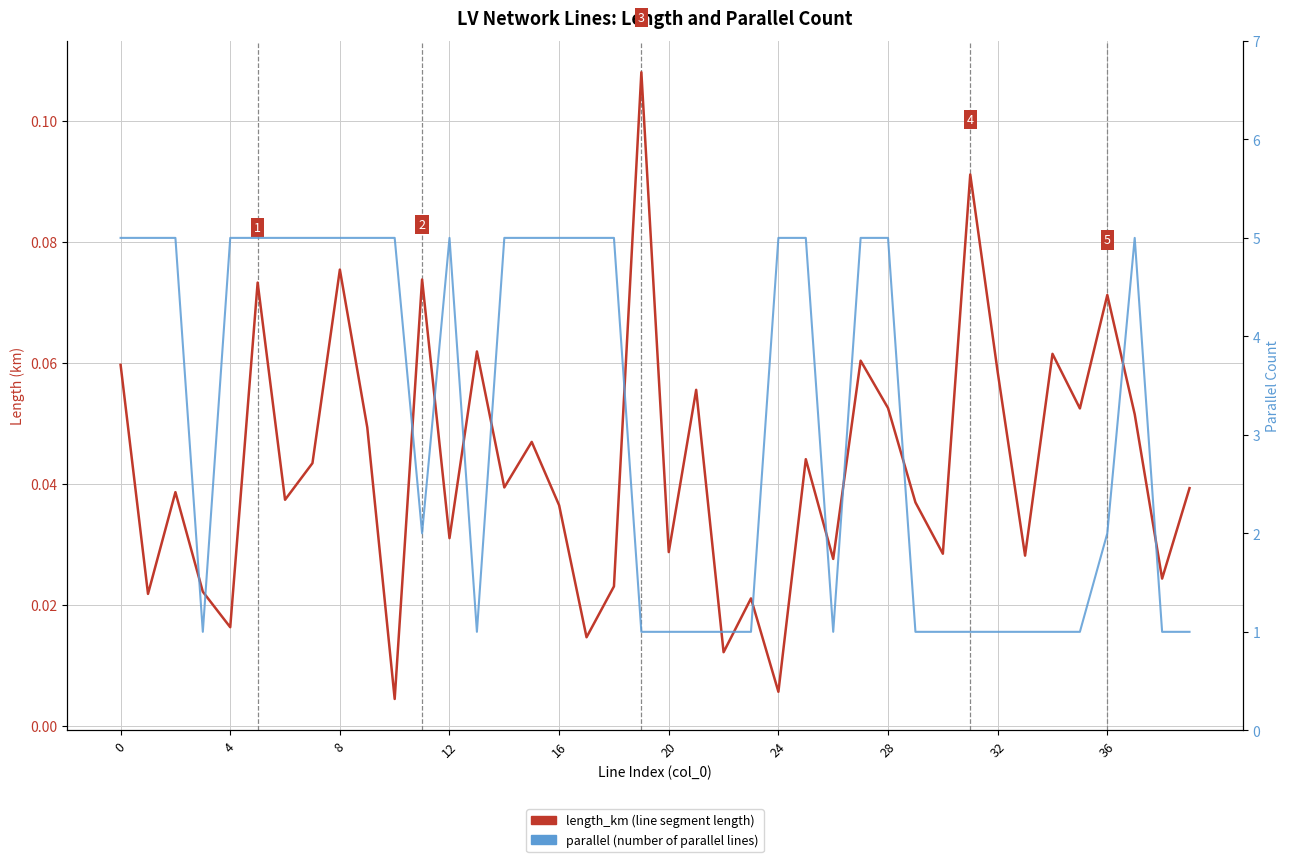

Which has a higher value, 17 or 34?

34